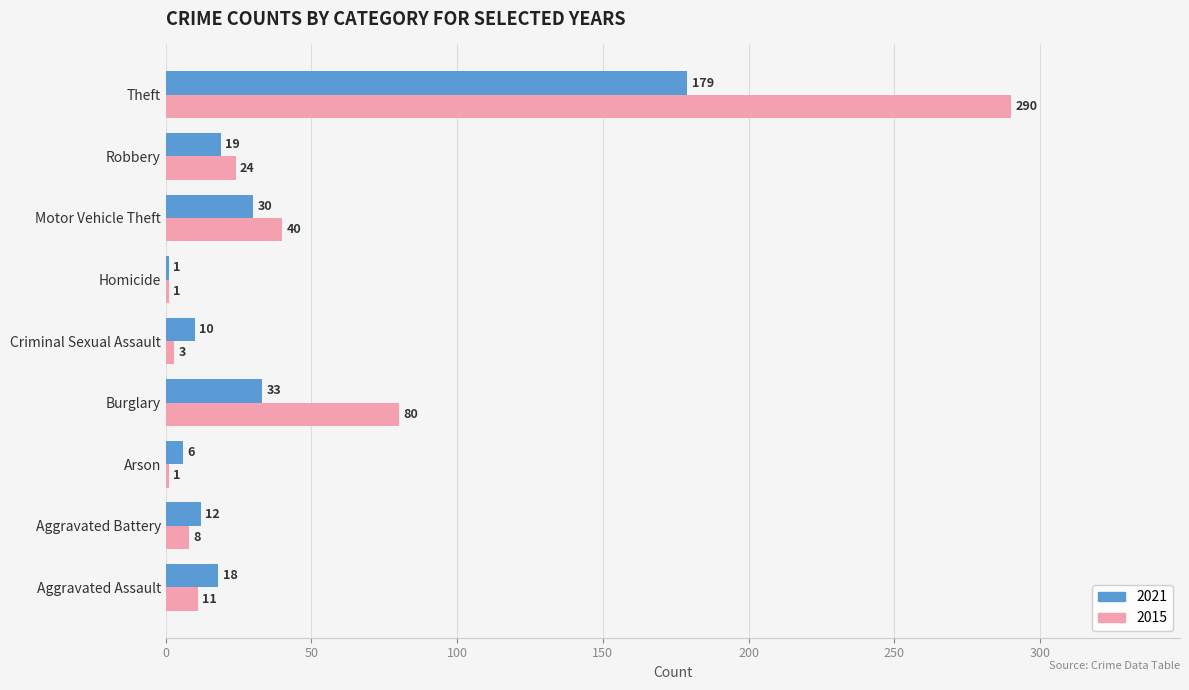

The 2021 series shows 1 at Homicide. True or false?

True